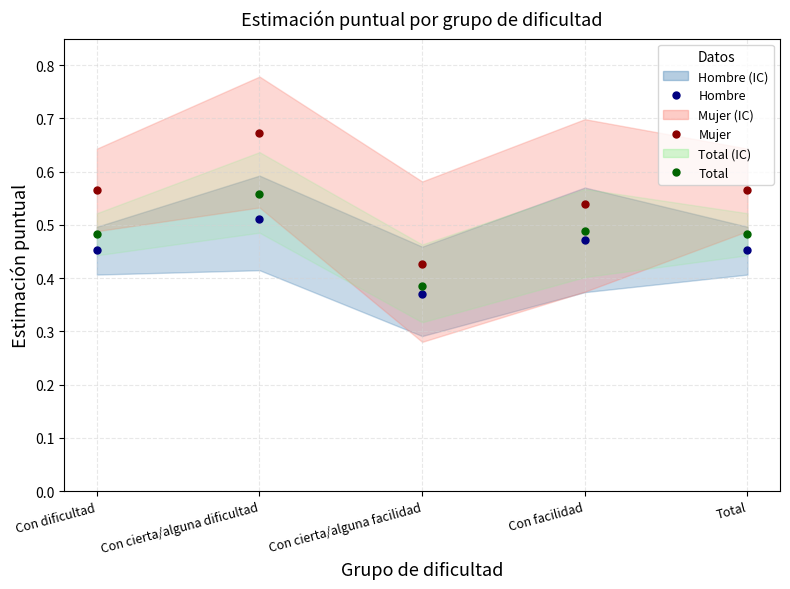

What value does the Total series have at Con cierta/alguna facilidad?

0.4